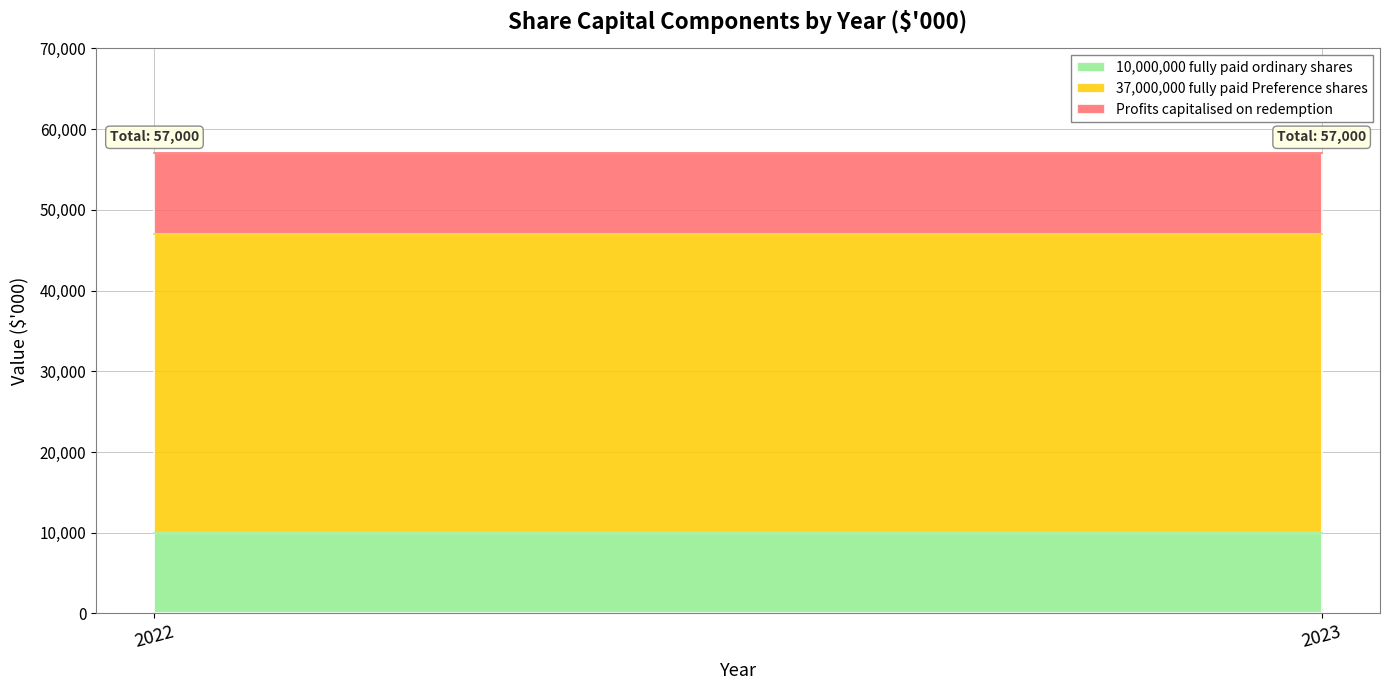

Between 2022 and 2023, which series saw the biggest shift?

10,000,000 fully paid ordinary shares